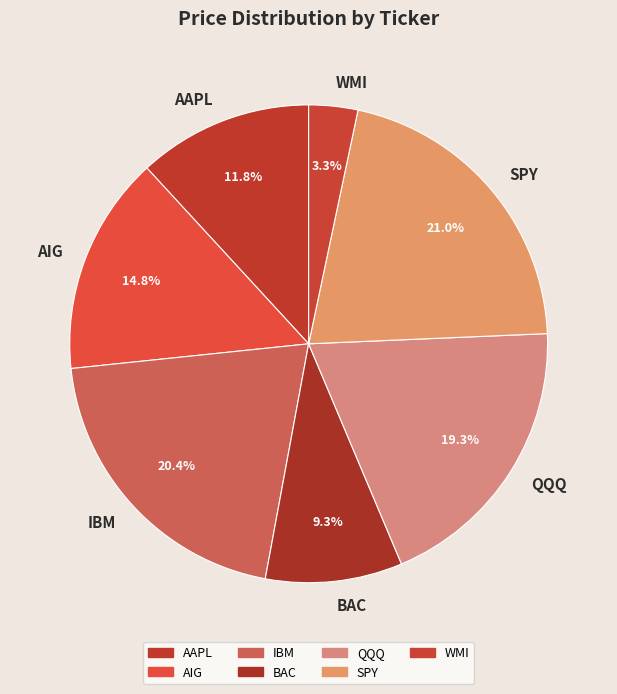

Rank the categories by value from highest to lowest.

SPY, IBM, QQQ, AIG, AAPL, BAC, WMI